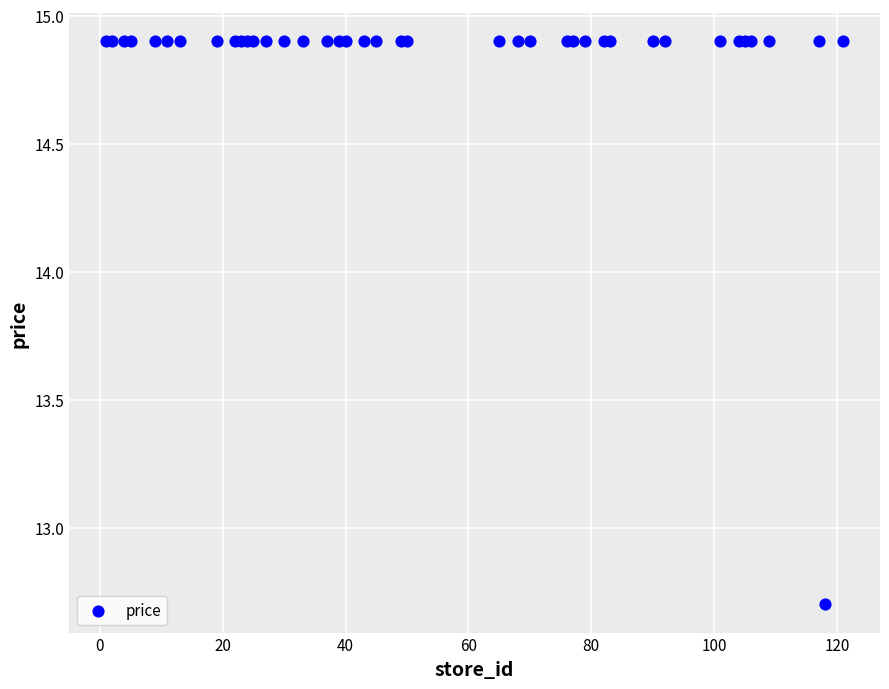

What Y value in the scatter plot is closest to 13?

12.7